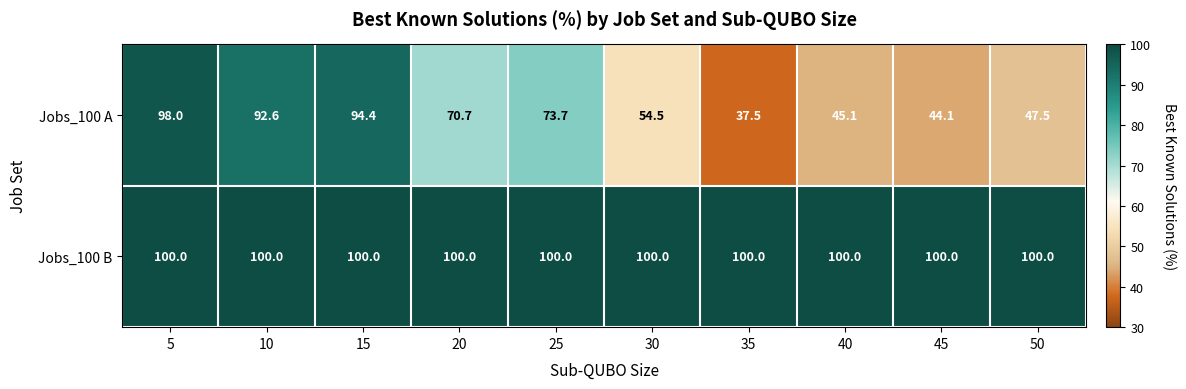

Which category has the lowest value across all series?

35